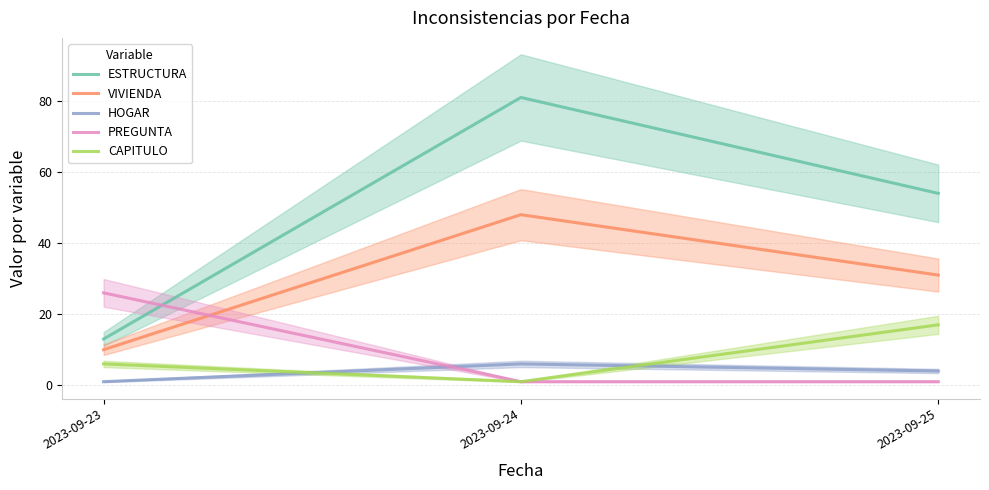

At 2023-09-23, list the series in order from largest to smallest.

PREGUNTA, ESTRUCTURA, VIVIENDA, CAPITULO, HOGAR